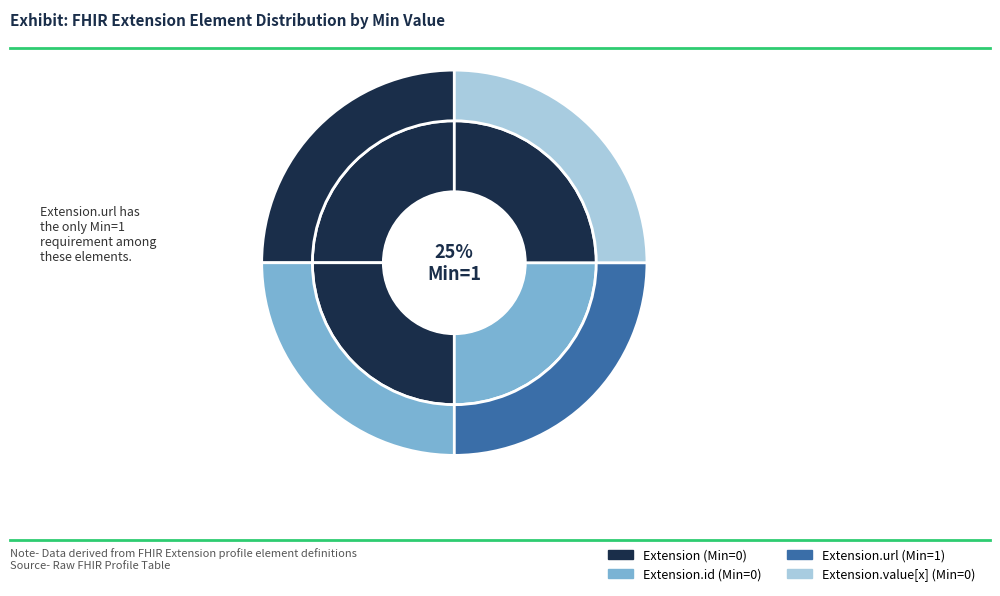

How many segments does this pie chart have?

4